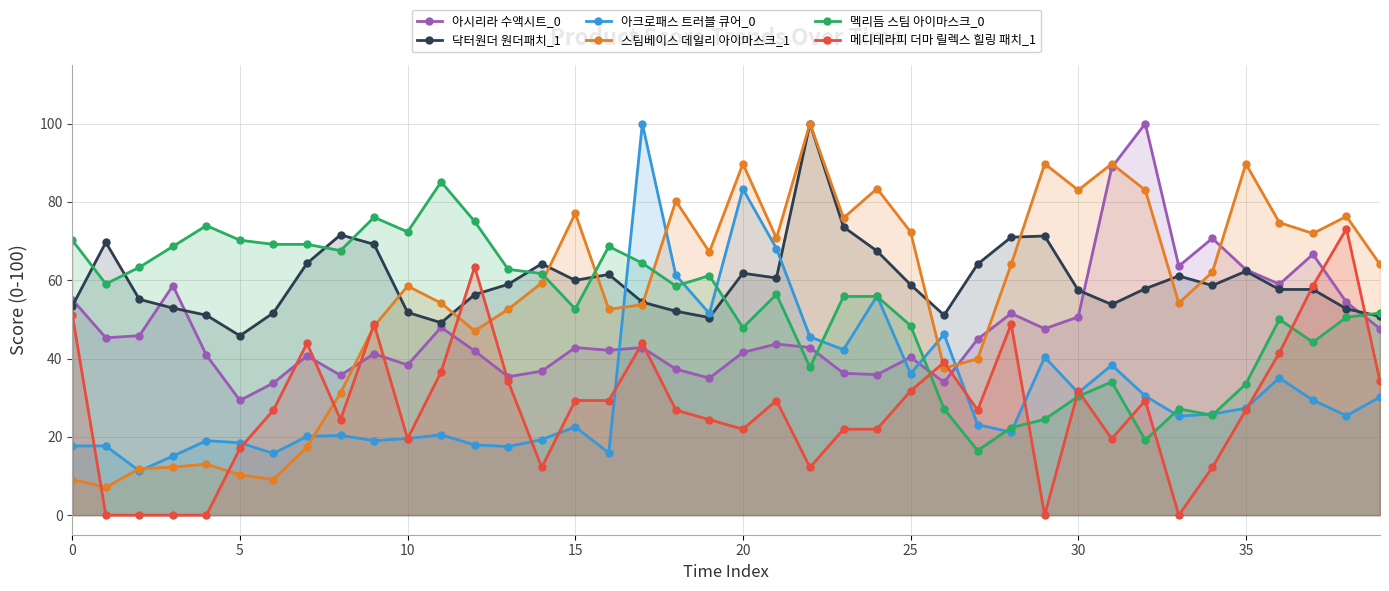

Which category has the highest value in the 멕리듬 스팀 아이마스크_0 series?

11